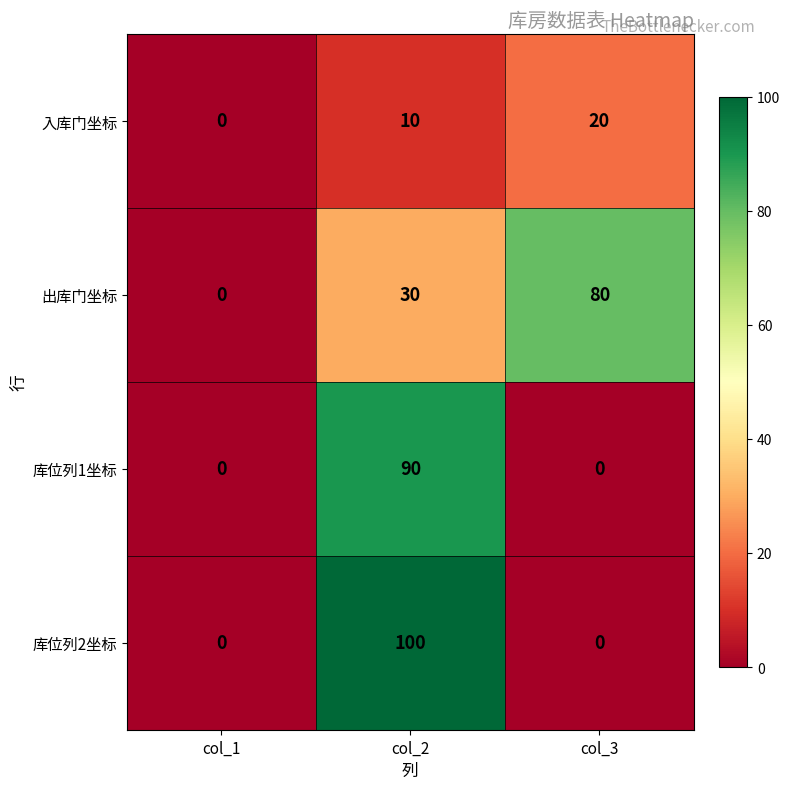

How many values in the 入库门坐标 series are below 10?

1